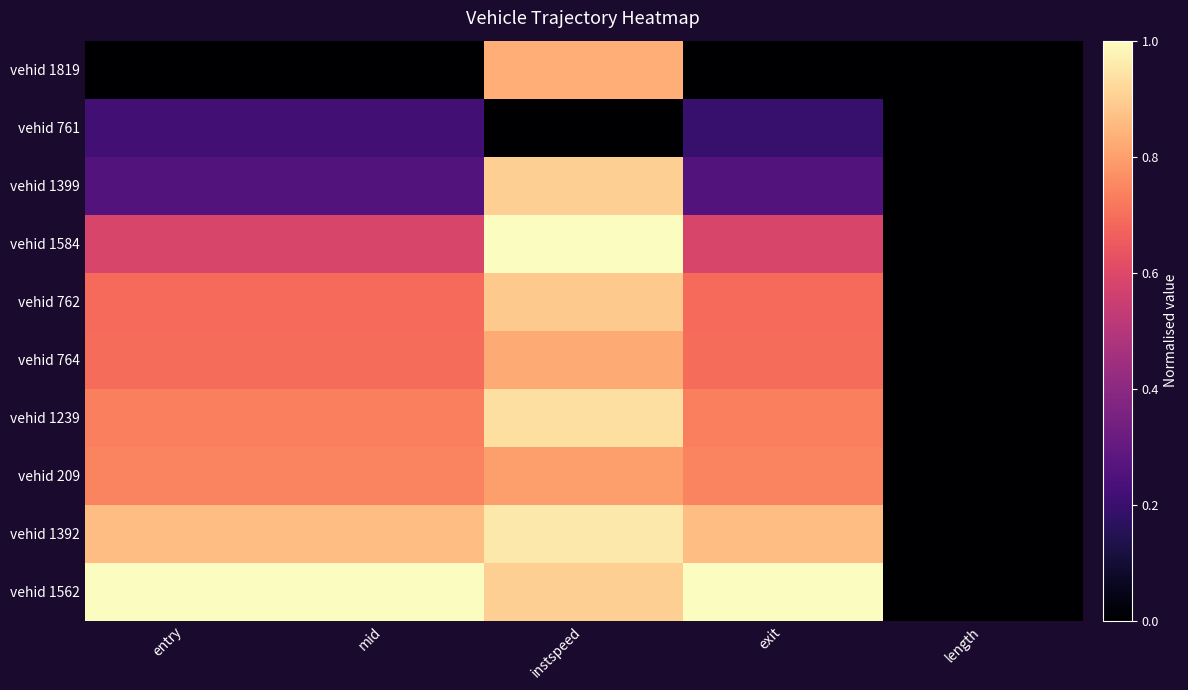

What is the sum of the vehid 1562 values at entry and mid?

2.0